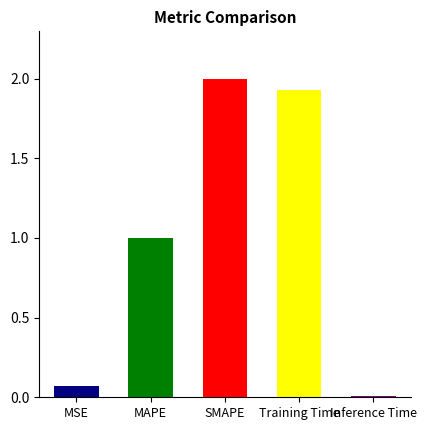

What is the greatest value displayed?

2.0